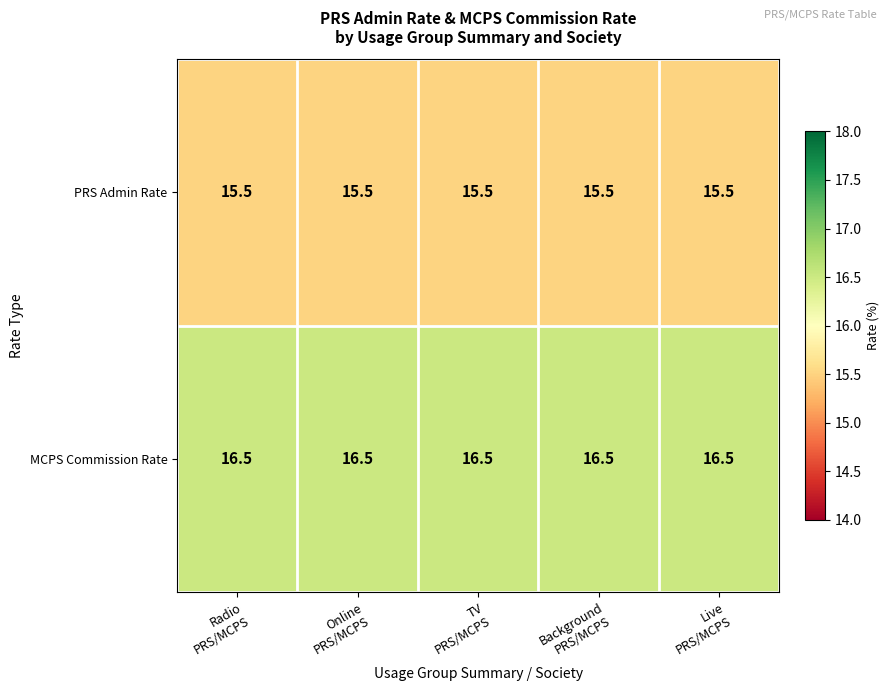

Rank the series by their average value, from lowest to highest.

PRS Admin Rate, MCPS Commission Rate